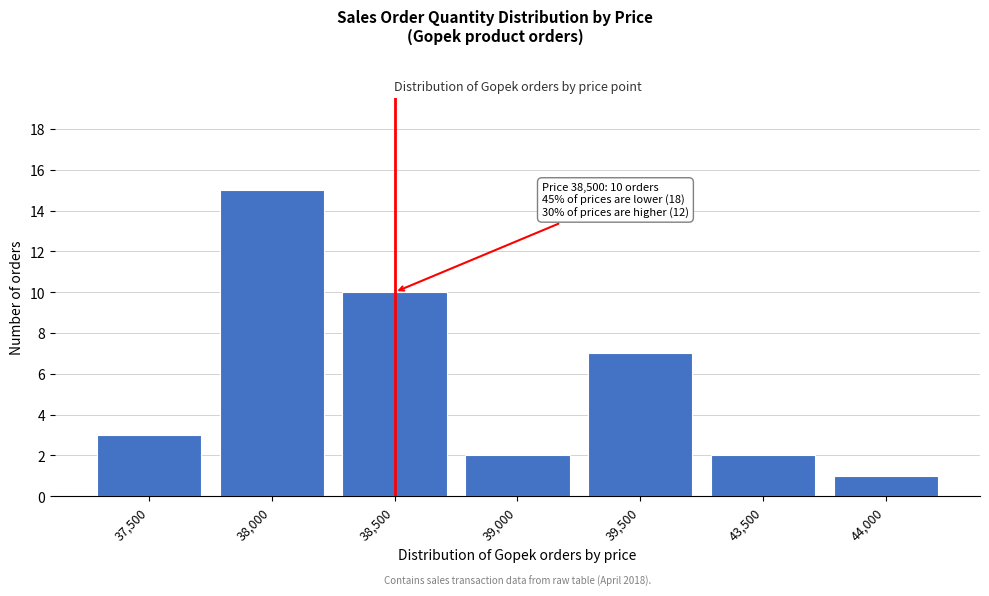

Reading left to right, list all the values displayed in this chart.

37,500=3	38,000=15	38,500=10	39,000=2	39,500=7	43,500=2	44,000=1